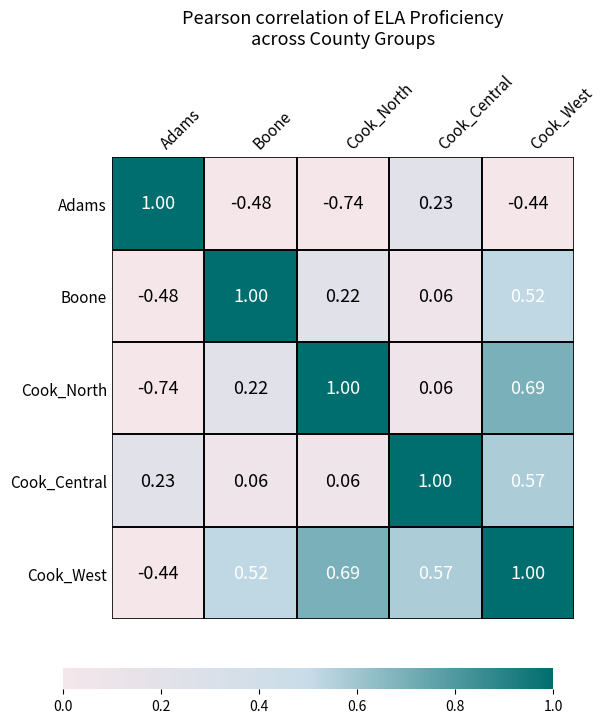

At which label does Boone reach its minimum?

Adams